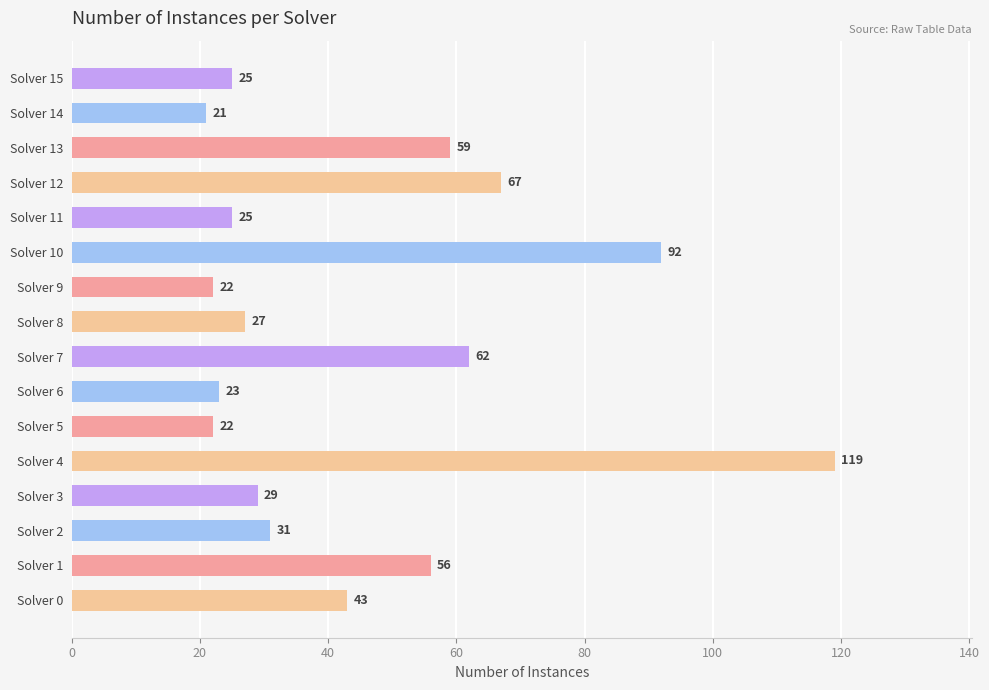

Where is the data nearest to the value 70?

Solver 12